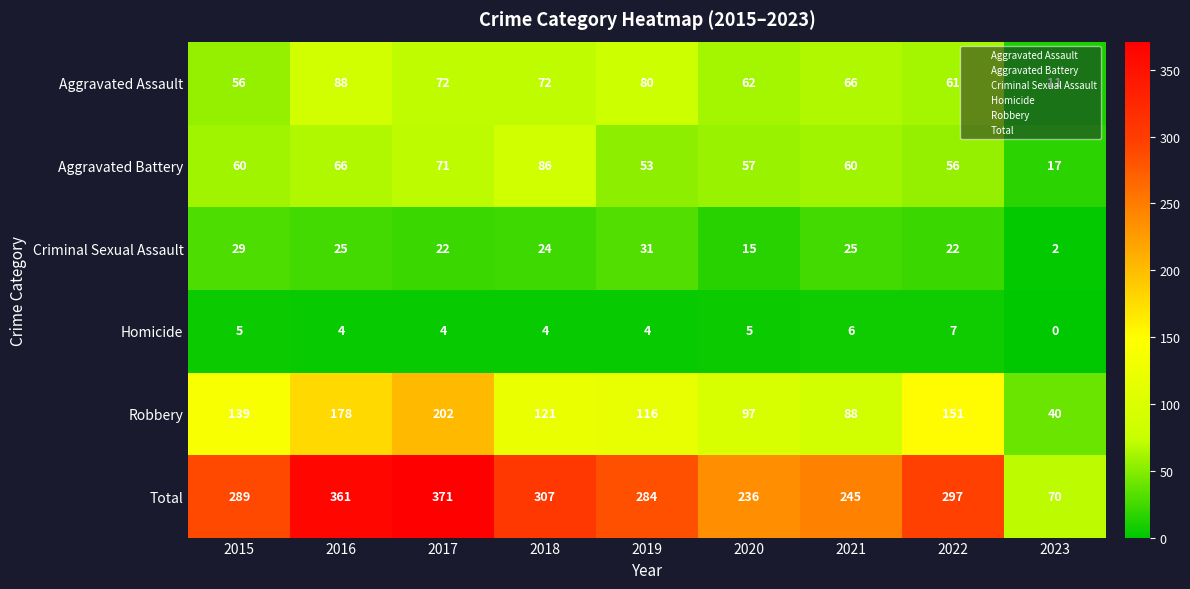

What is the difference between the highest and lowest values at 2016?

357